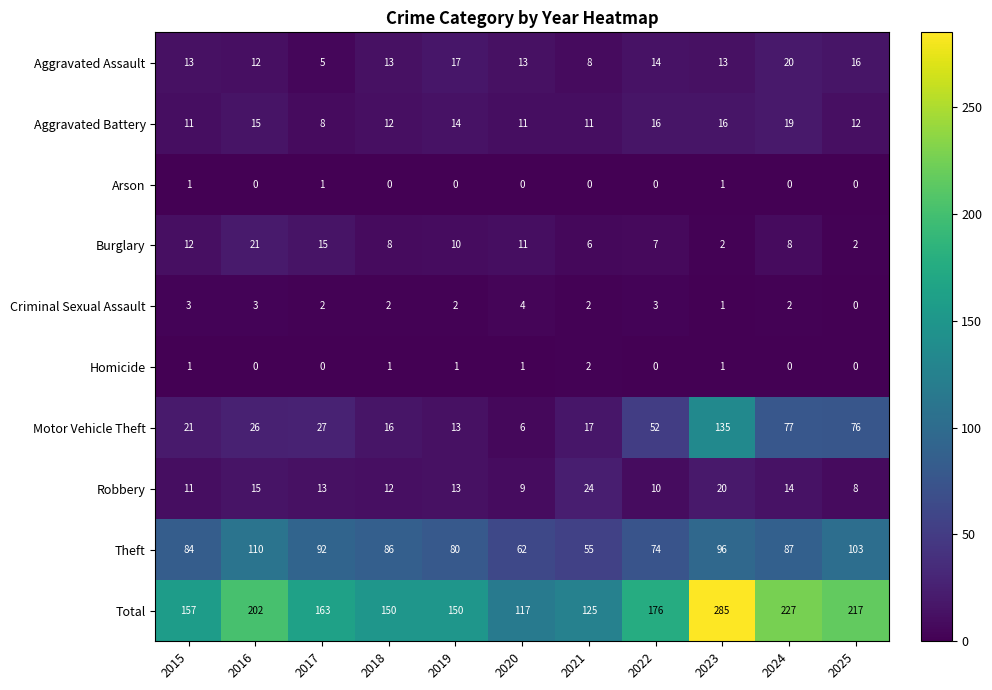

Count the Arson values in the range 0 to 1.

11